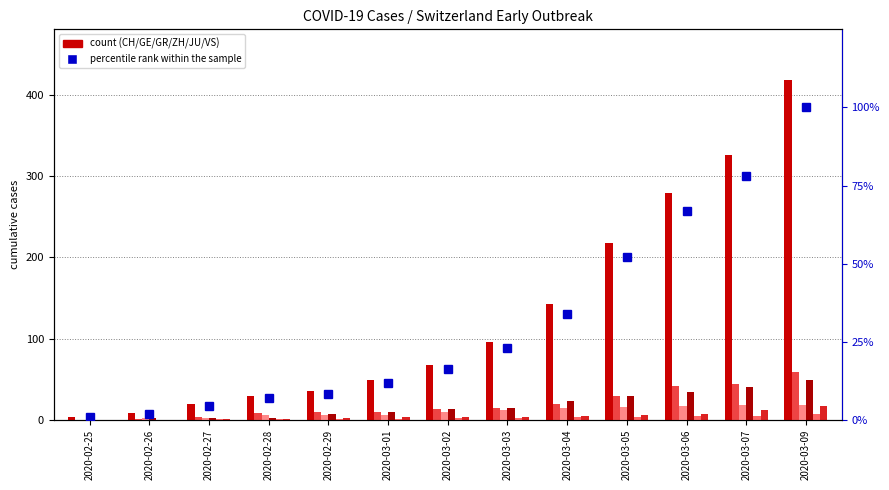

How many values in the CH series exceed 68?

6